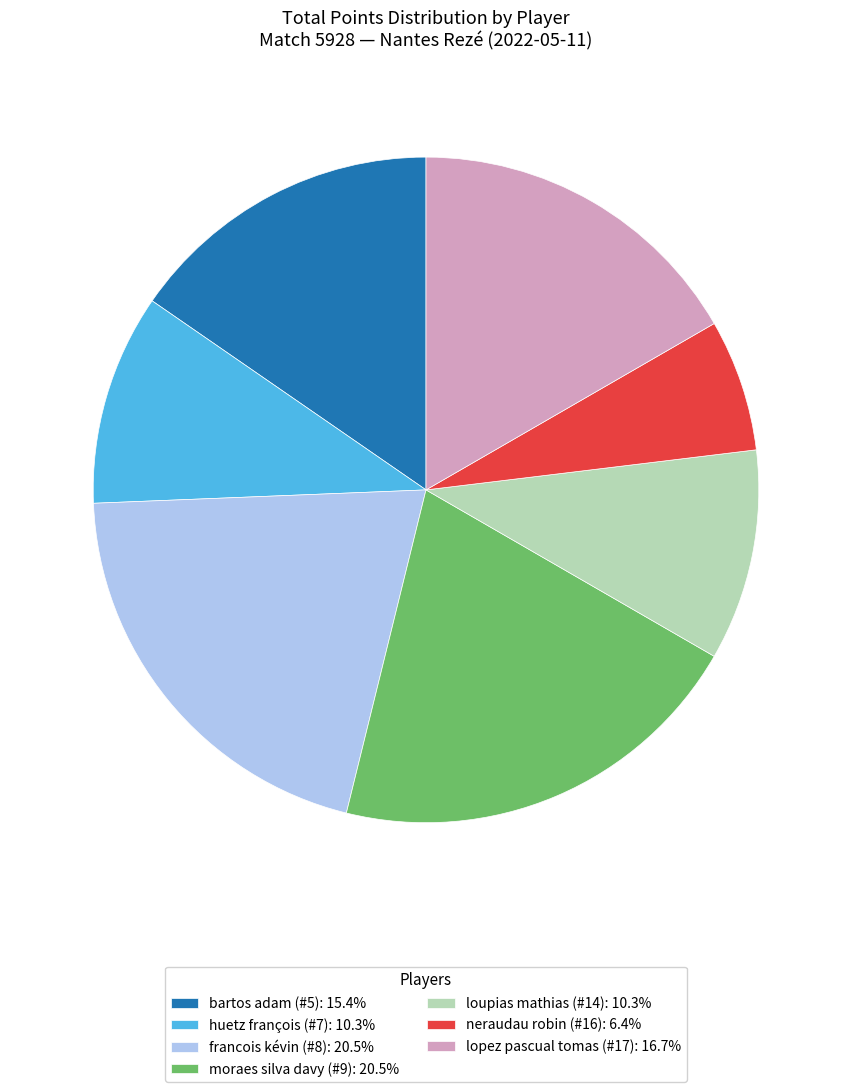

What is the ratio of the value at neraudau robin (#16): 6.4% to the value at francois kévin (#8): 20.5%?

0.3